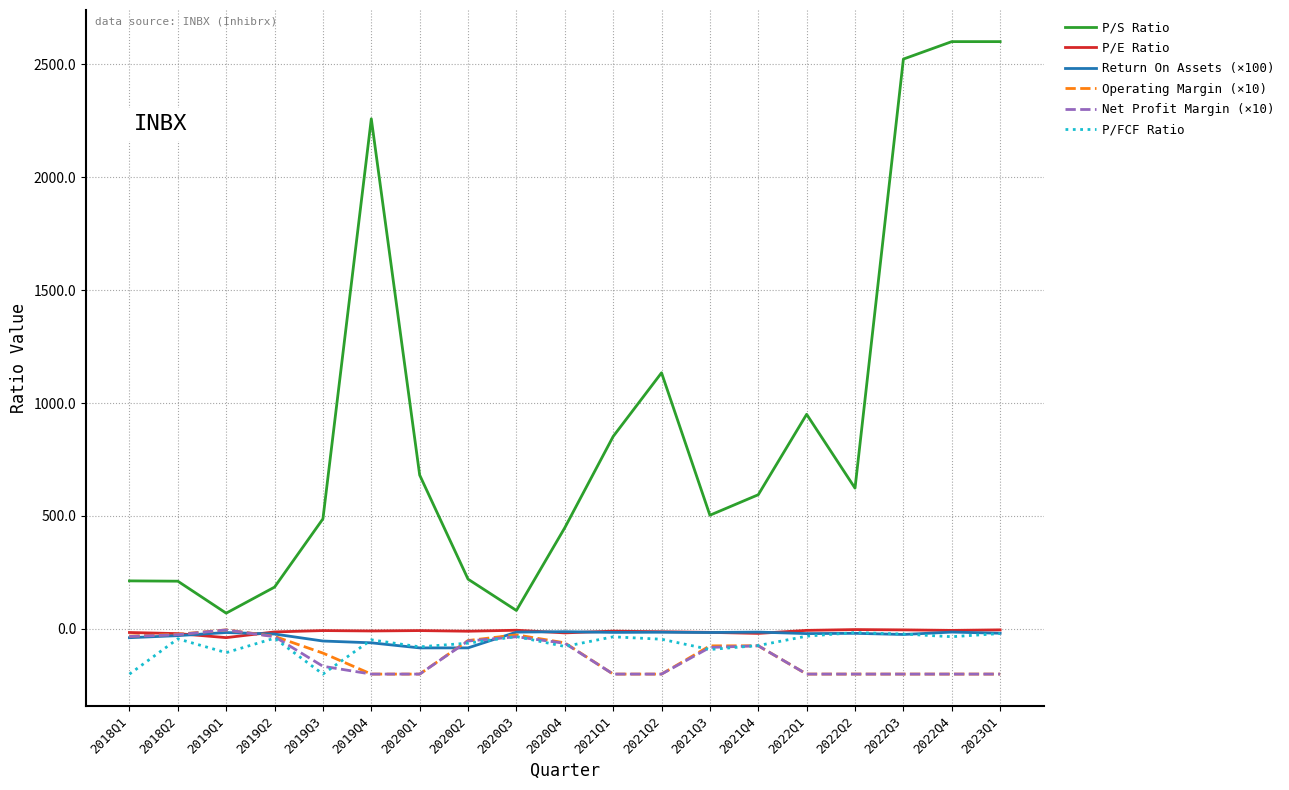

At which label does Operating Margin (×10) first exceed -107?

2018Q1